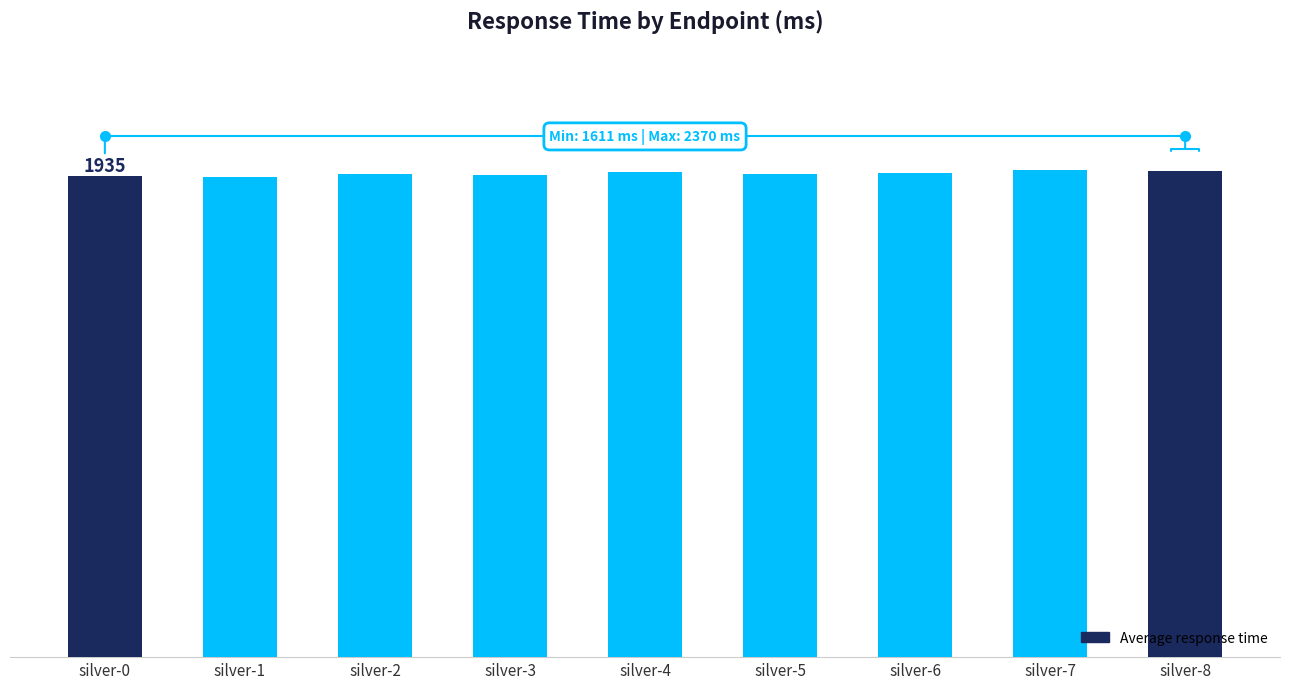

Is it true that the value at silver-2 is 2832?

False